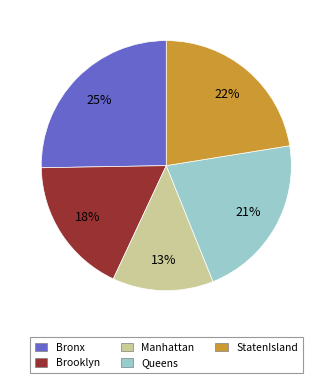

Do Brooklyn and Bronx together represent more than half of the pie?

No